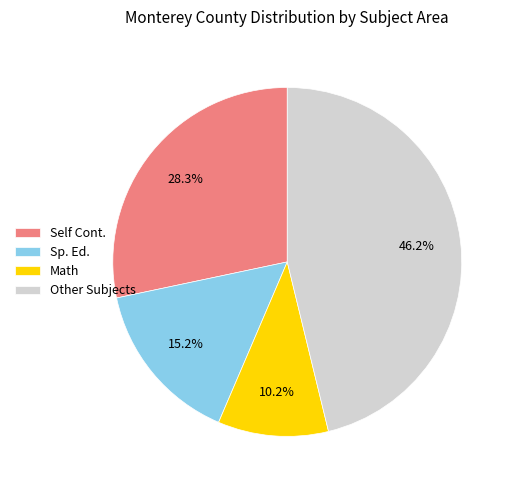

Rank the categories by value from lowest to highest.

Math, Sp. Ed., Self Cont., Other Subjects